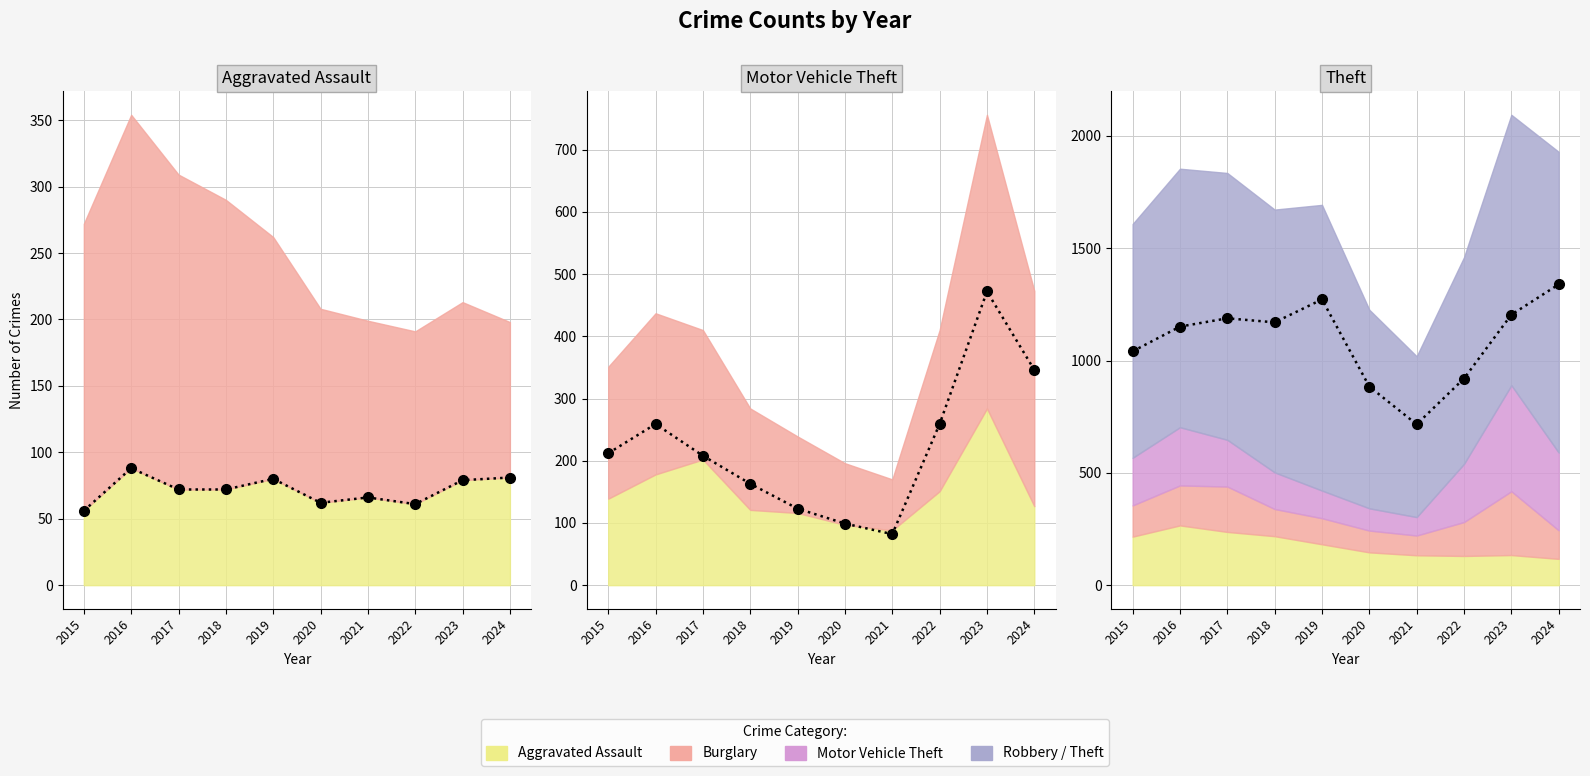

What is the difference between the maximum and minimum values in the Theft series?

623